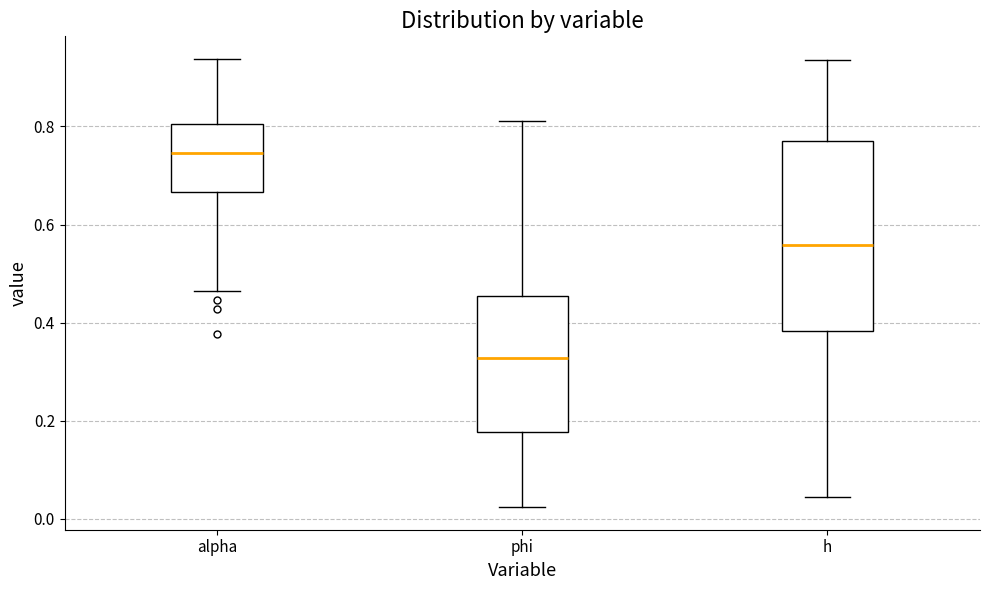

Reading left to right, read every box against the y-axis: the position of its median line, the range the box covers, and the ends of its whiskers. The values are not printed on the chart, so give them approximately, as read against the axis.

alpha: median 0.74, box 0.66 to 0.80, whiskers 0.46 to 0.94
phi: median 0.32, box 0.18 to 0.46, whiskers 0.02 to 0.82
h: median 0.56, box 0.38 to 0.76, whiskers 0.04 to 0.94